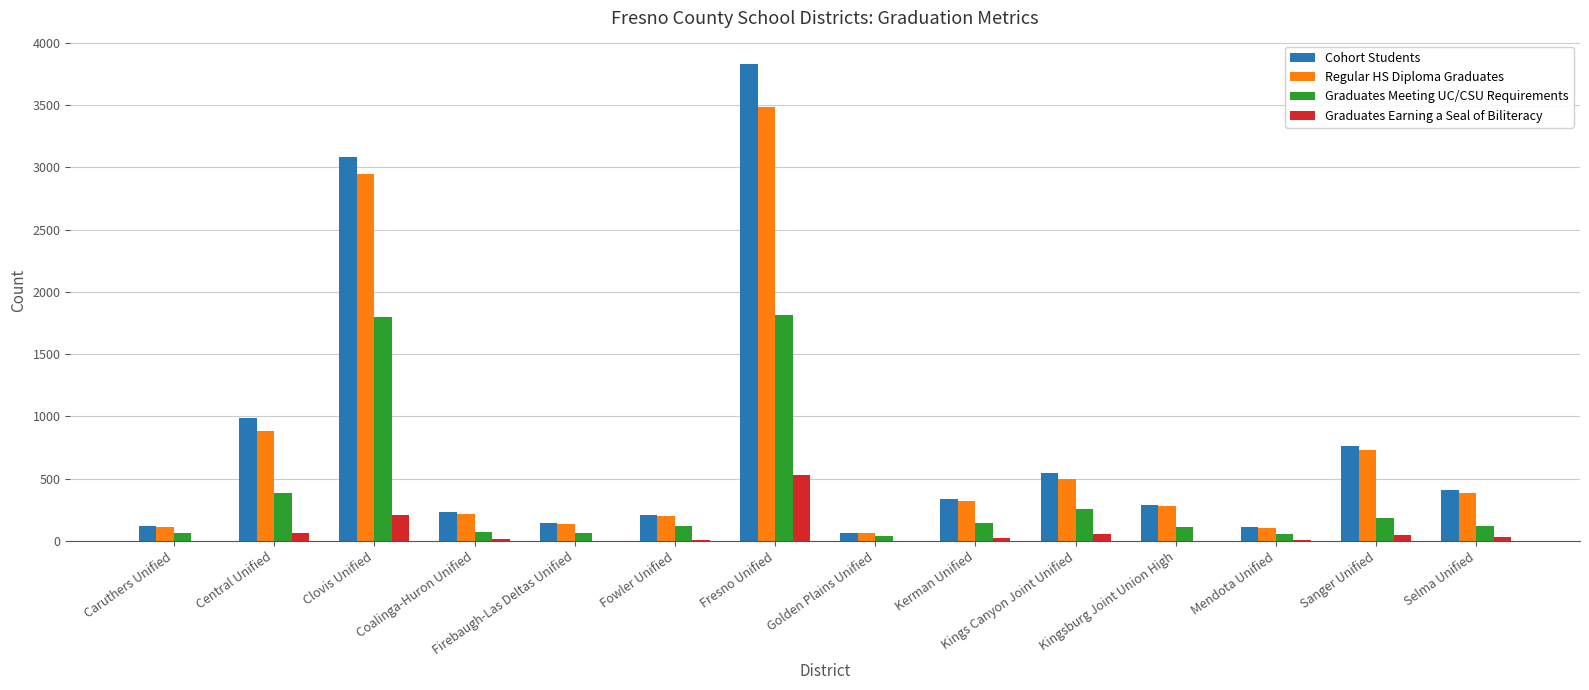

True or false: Graduates Meeting UC/CSU Requirements has a value of 62 at Caruthers Unified.

True